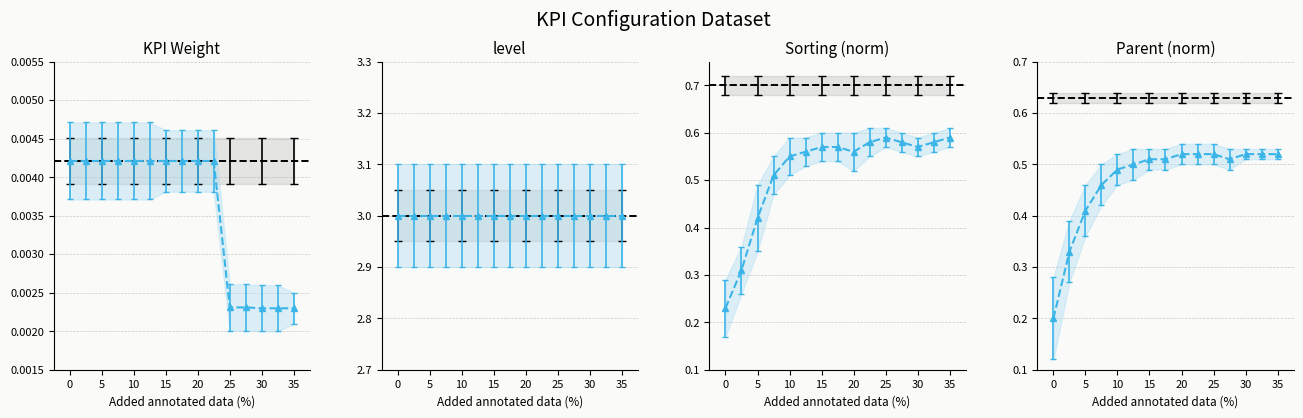

The chart shows a value of 0.0 at 2. True or false?

False